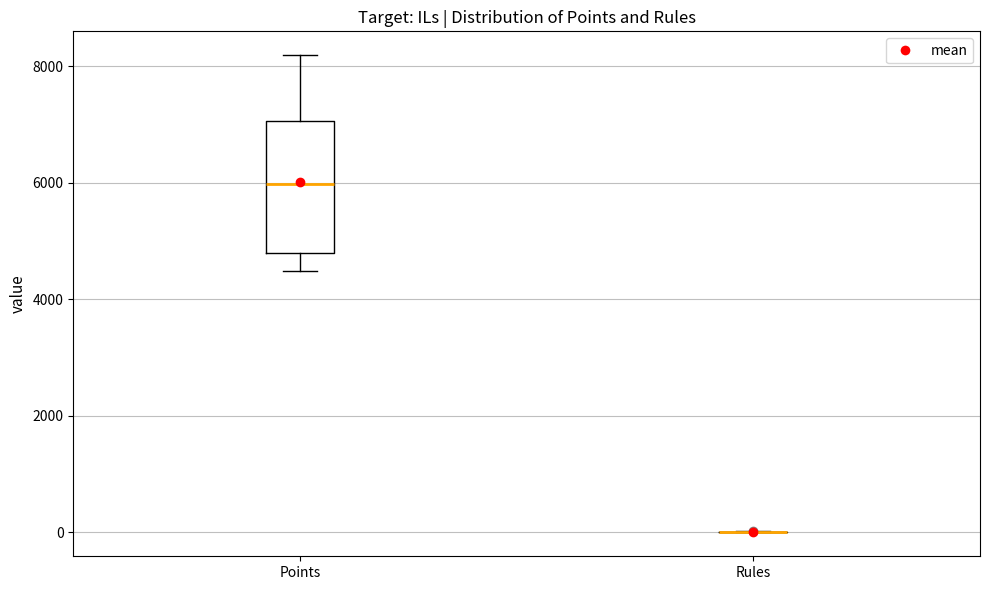

Which box is the tallest, from its lower edge to its upper edge?

Points